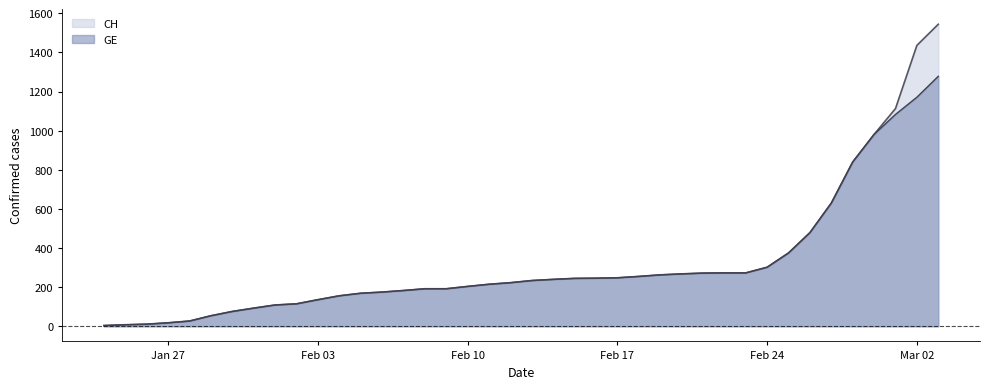

How many lines are shown in the chart?

2